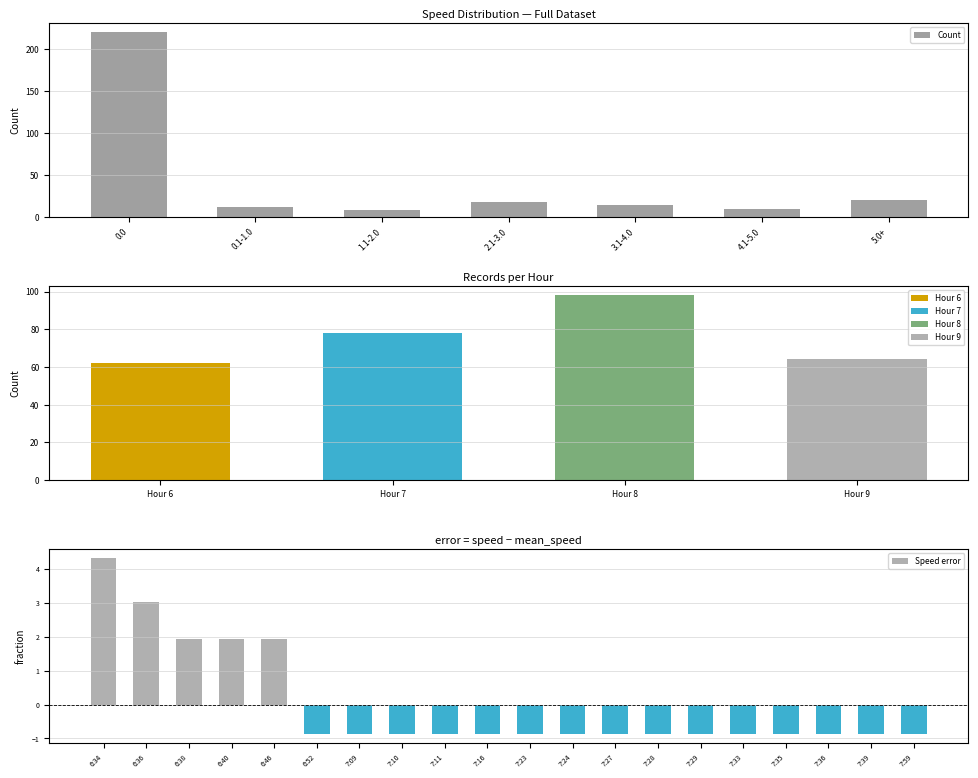

What is the label of the 20th bar from the left?

7:59